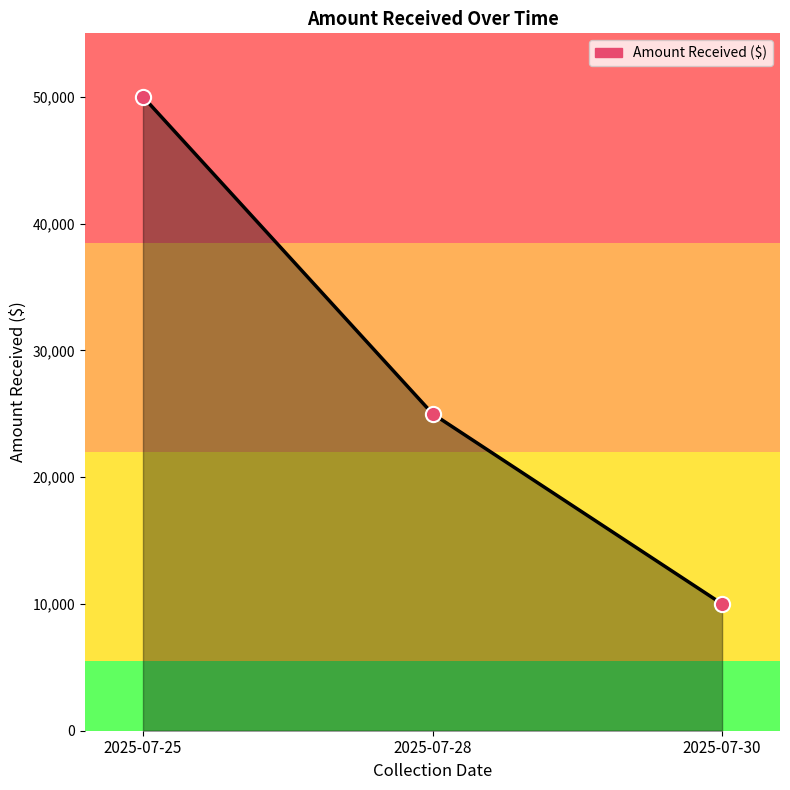

Approximately how many times larger is the value at 2025-07-30 compared to 2025-07-25?

0.2